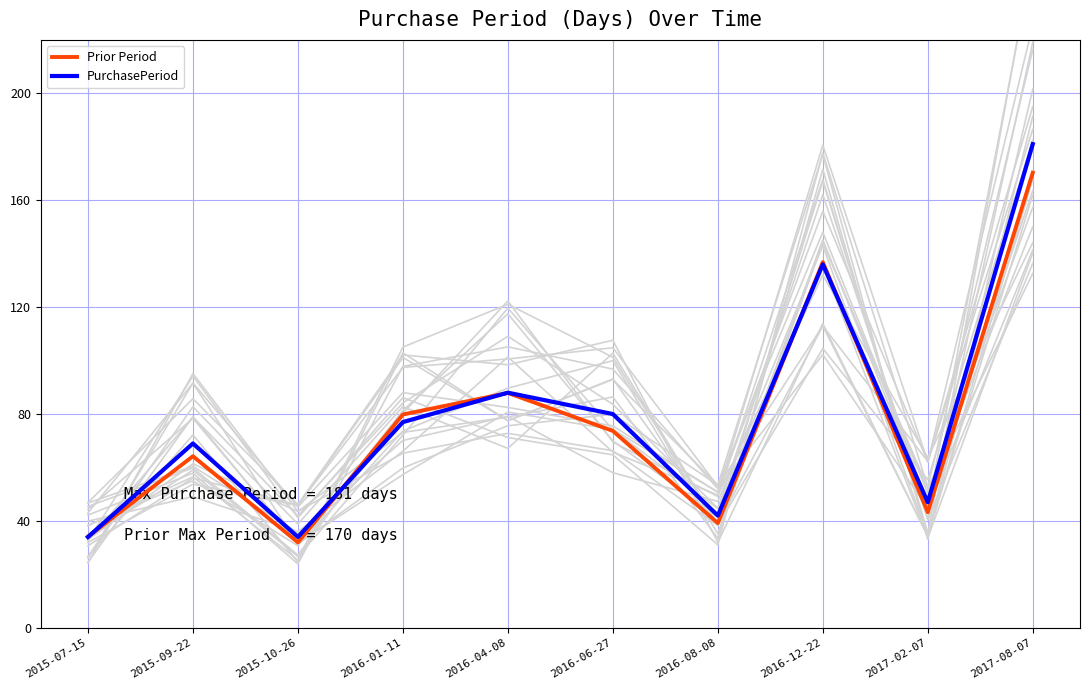

What position from the left is 2015-10-26?

3